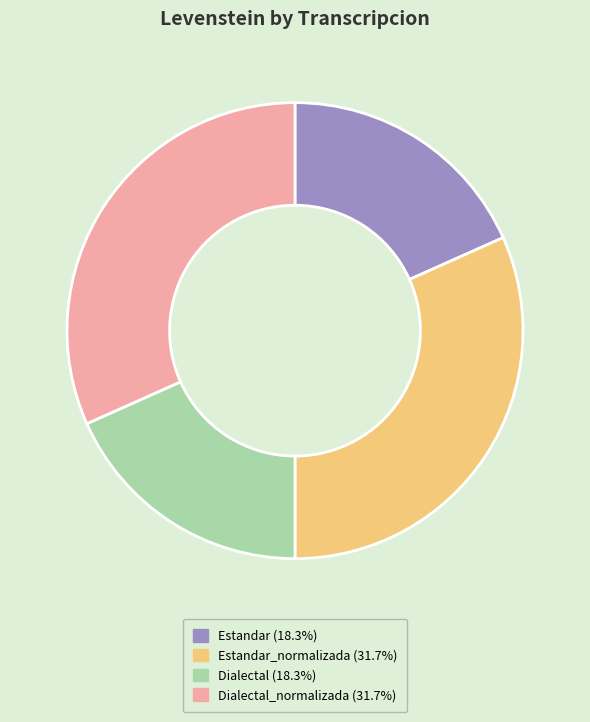

Is there any slice that represents more than half of the pie?

No